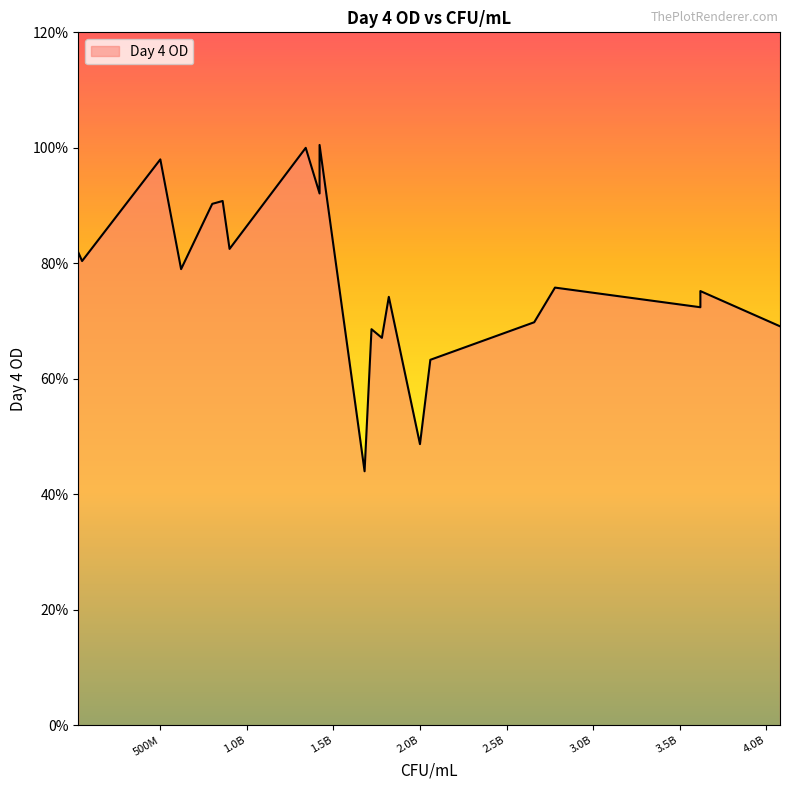

Between 3620000000 and 620000000, which is larger?

620000000